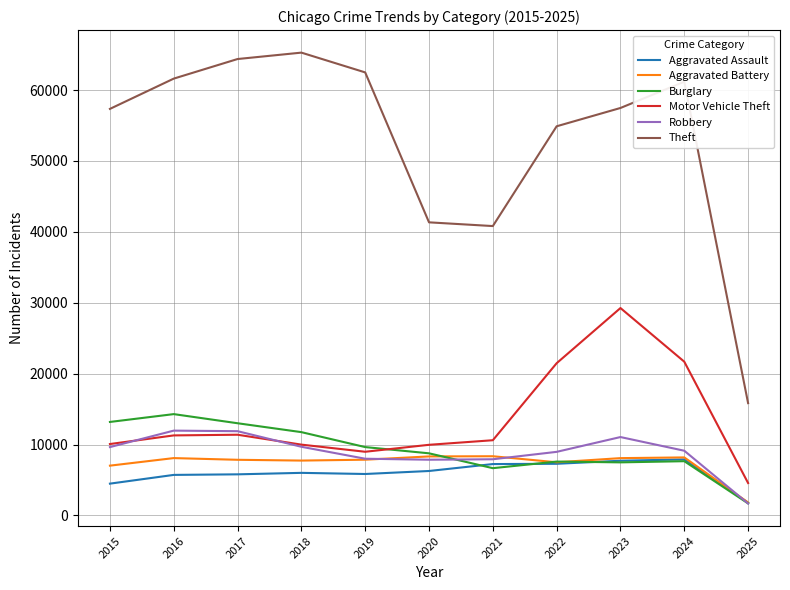

True or false: Theft has a value of 91004 at 2018.

False